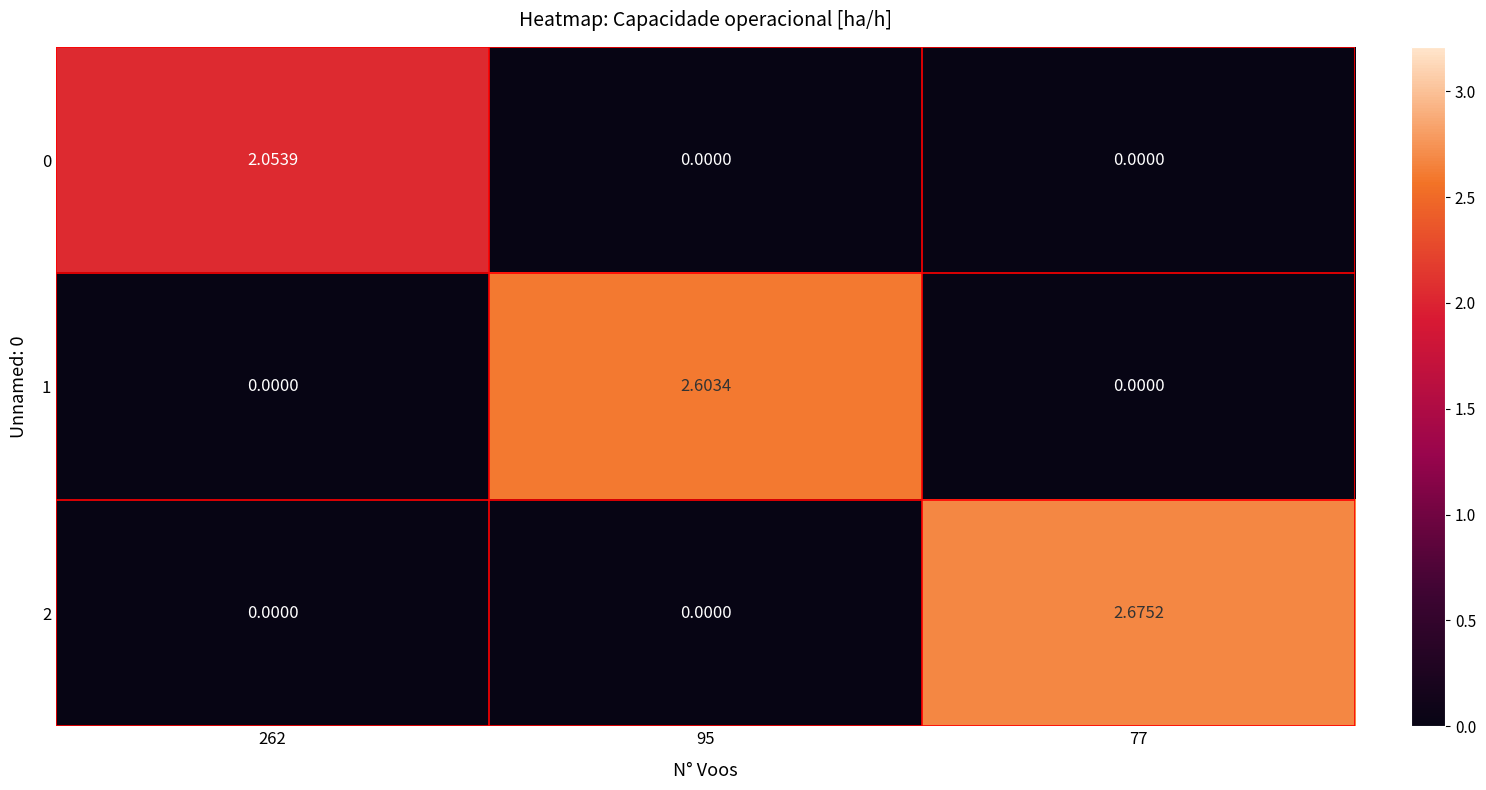

How many values in 2 are above zero?

1